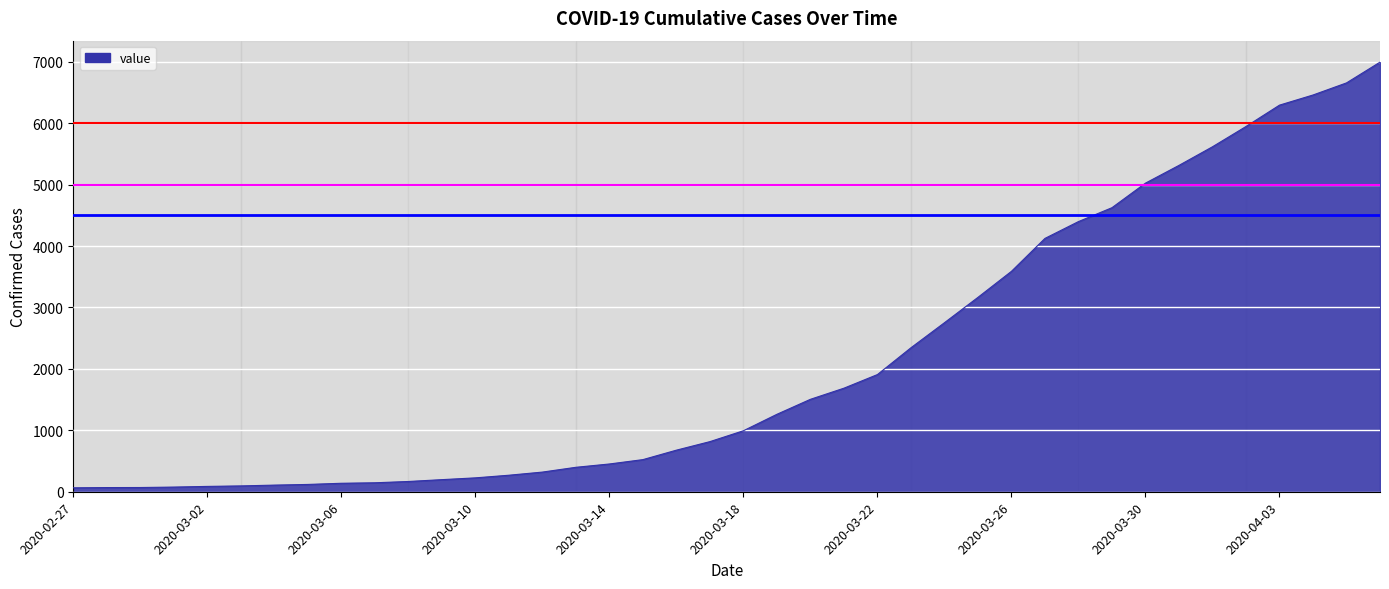

What is the difference between the maximum and minimum values?

6931